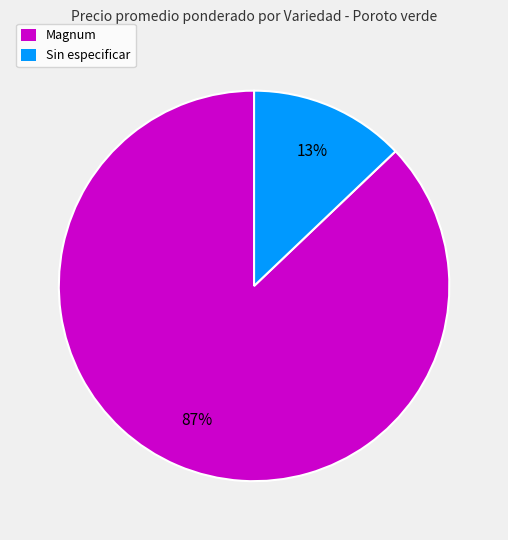

Is there a majority slice in this chart?

Yes